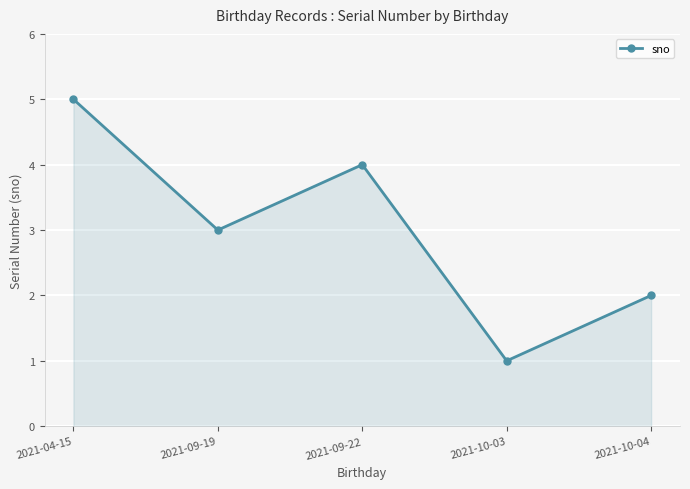

Reading left to right, what are all the values shown in this chart?

2021-04-15=5	2021-09-19=3	2021-09-22=4	2021-10-03=1	2021-10-04=2